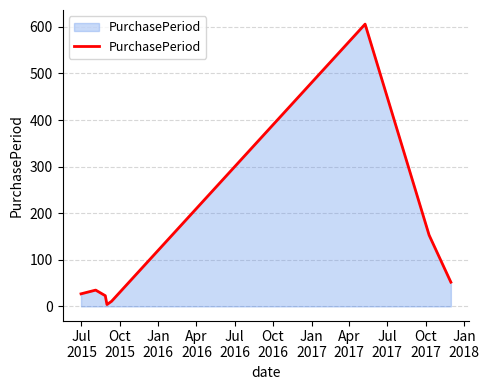

What is the sum of all values?

911